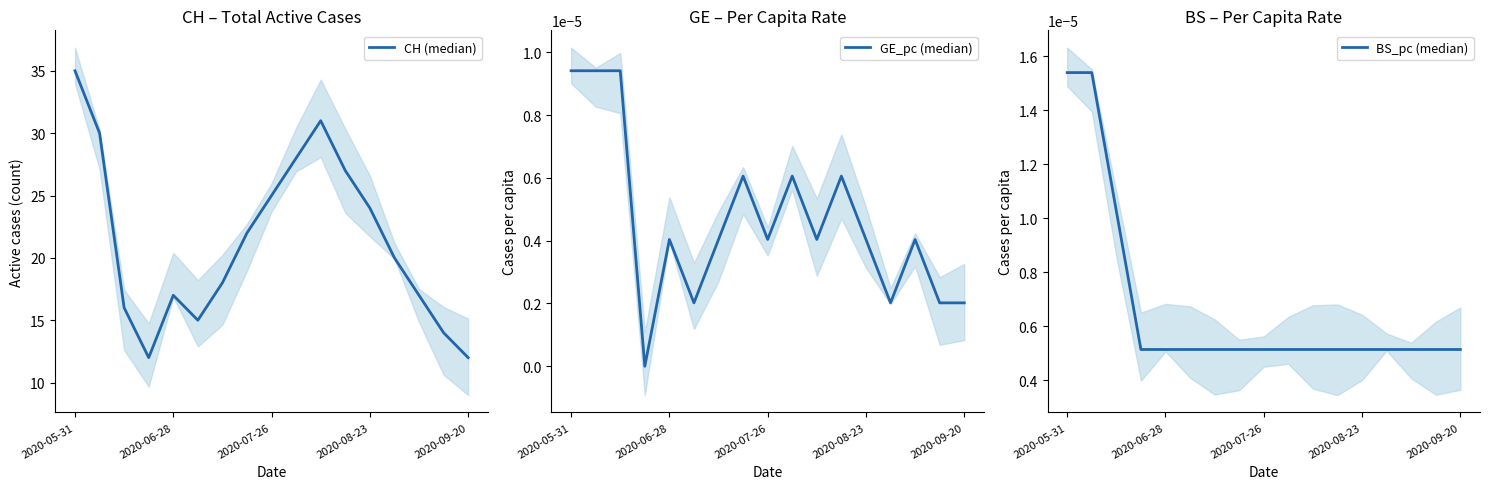

Rank the series by their maximum value, from highest to lowest.

CH (median), BS_pc (median), GE_pc (median)